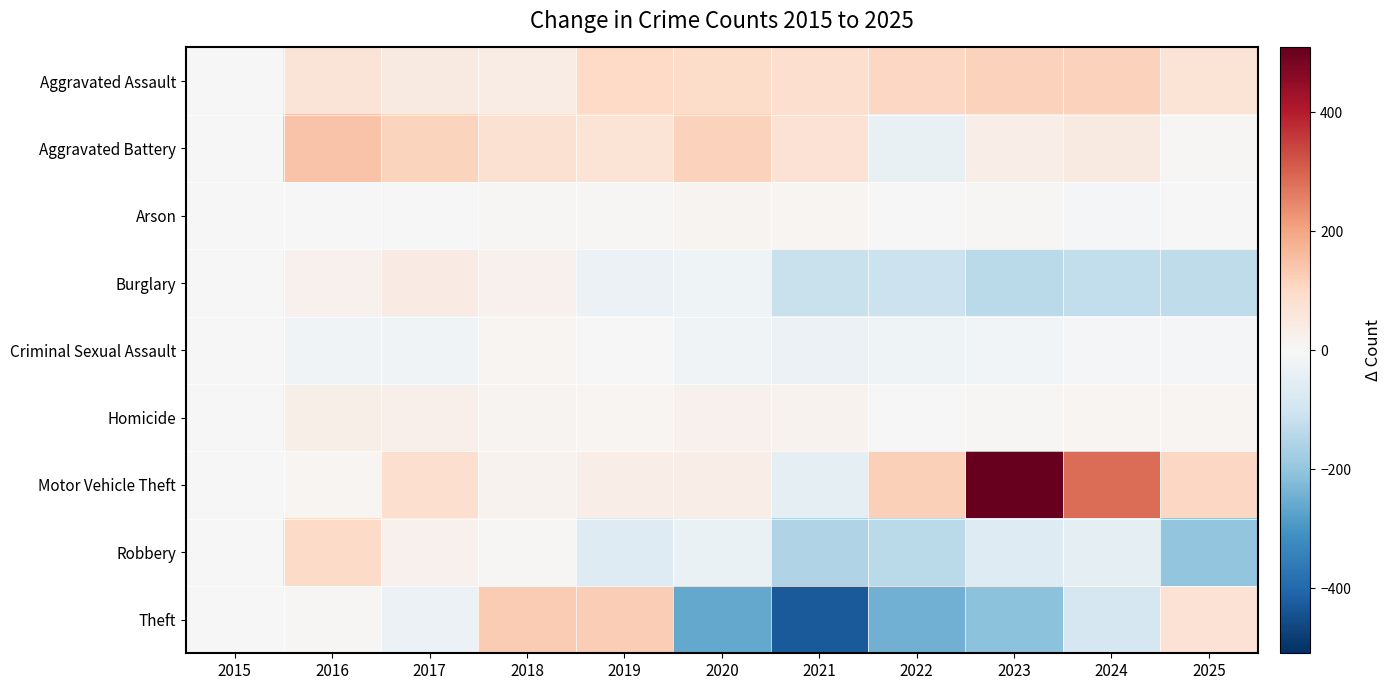

Reading left to right, what are all the values shown in this chart?

Aggravated Assault: 2015=0	2016=67	2017=45	2018=38	2019=100	2020=95	2021=87	2022=107	2023=116	2024=118	2025=68
Aggravated Battery: 2015=0	2016=145	2017=112	2018=78	2019=70	2020=116	2021=75	2022=-39	2023=35	2024=45	2025=6
Arson: 2015=0	2016=3	2017=-3	2018=4	2019=6	2020=15	2021=8	2022=0	2023=5	2024=-10	2025=3
Burglary: 2015=0	2016=20	2017=43	2018=22	2019=-29	2020=-23	2021=-112	2022=-109	2023=-138	2024=-127	2025=-129
Criminal Sexual Assault: 2015=0	2016=-19	2017=-19	2018=8	2019=-2	2020=-17	2021=-30	2022=-21	2023=-13	2024=-5	2025=-7
Homicide: 2015=0	2016=30	2017=24	2018=14	2019=10	2020=22	2021=18	2022=0	2023=7	2024=9	2025=8
Motor Vehicle Theft: 2015=0	2016=9	2017=87	2018=16	2019=32	2020=35	2021=-49	2022=120	2023=509	2024=283	2025=104
Robbery: 2015=0	2016=99	2017=21	2018=4	2019=-66	2020=-32	2021=-153	2022=-139	2023=-67	2024=-45	2025=-199
Theft: 2015=0	2016=5	2017=-29	2018=128	2019=124	2020=-262	2021=-428	2022=-243	2023=-210	2024=-85	2025=74